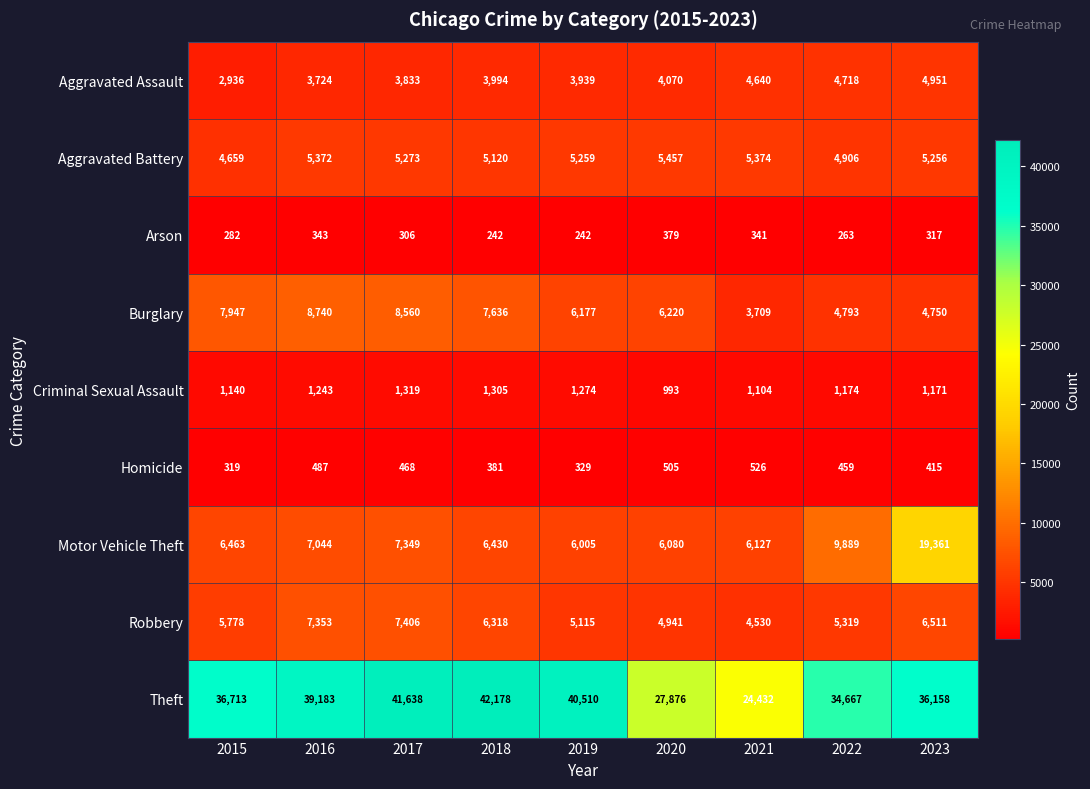

How many series are shown in this chart?

9